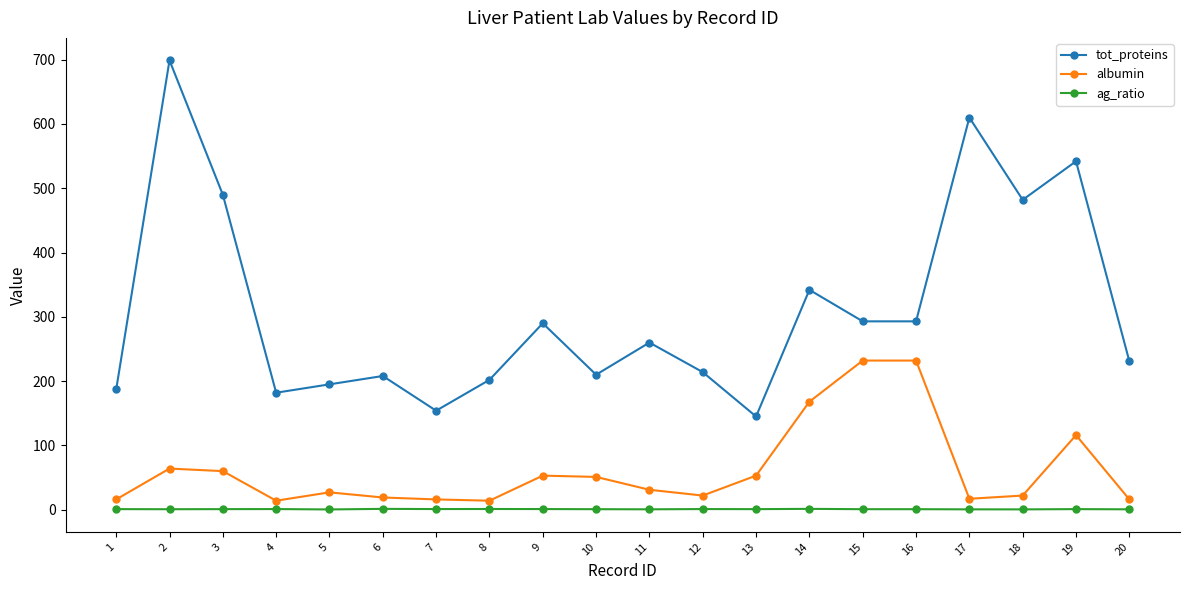

What is the lowest value of the tot_proteins series?

145.0